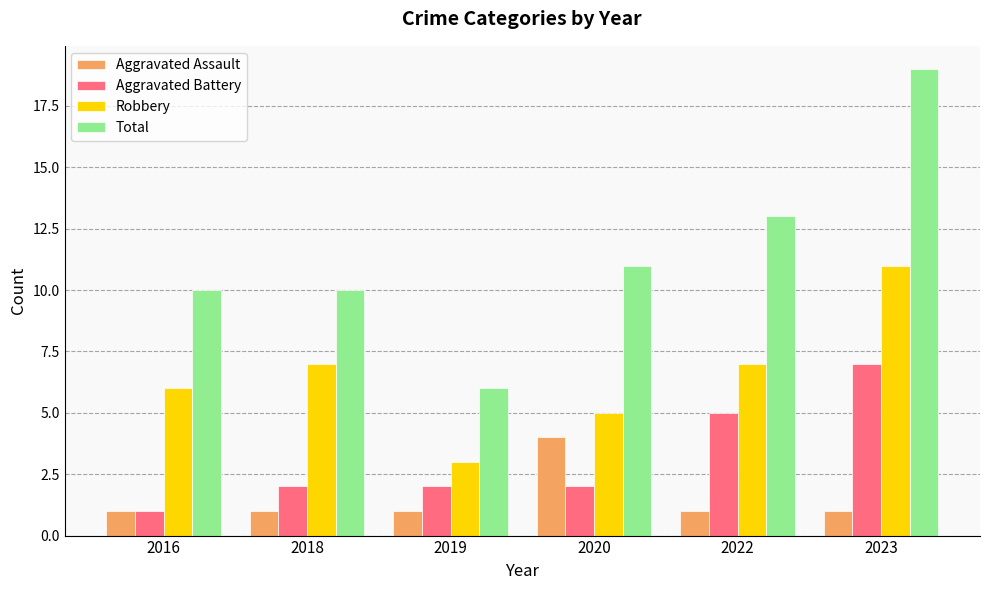

True or false: Aggravated Battery has a value of 10 at 2023.

False